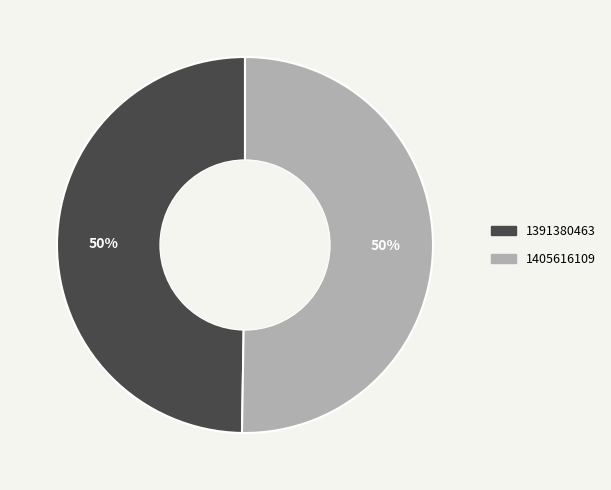

How many segments does this pie chart have?

2